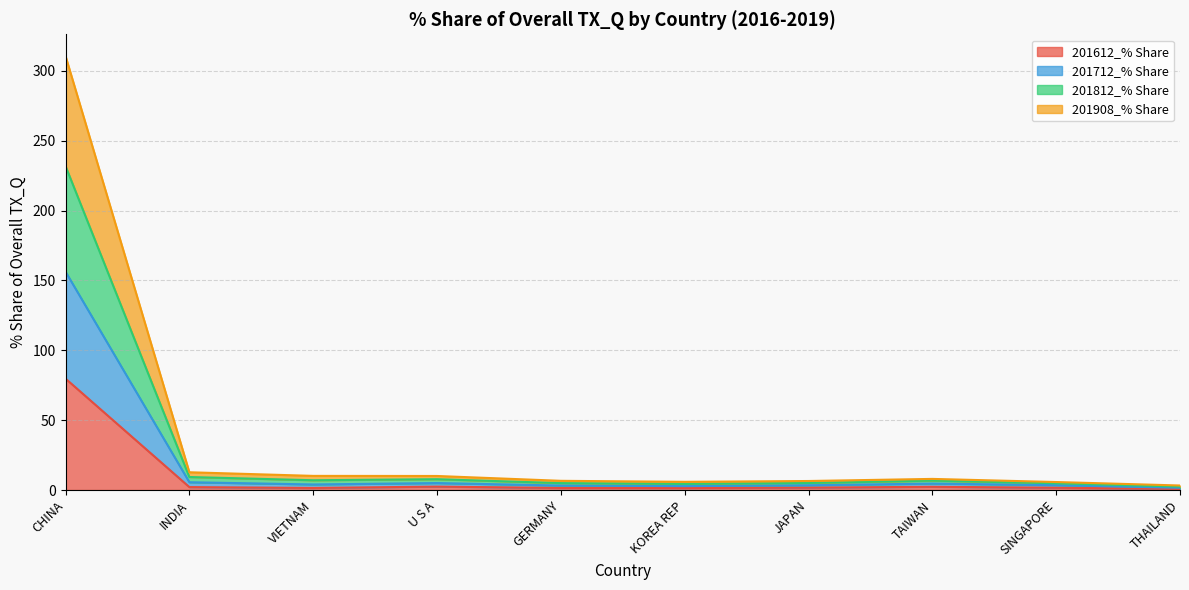

The value of 201612_% Share at U S A is 0.9. True or false?

False